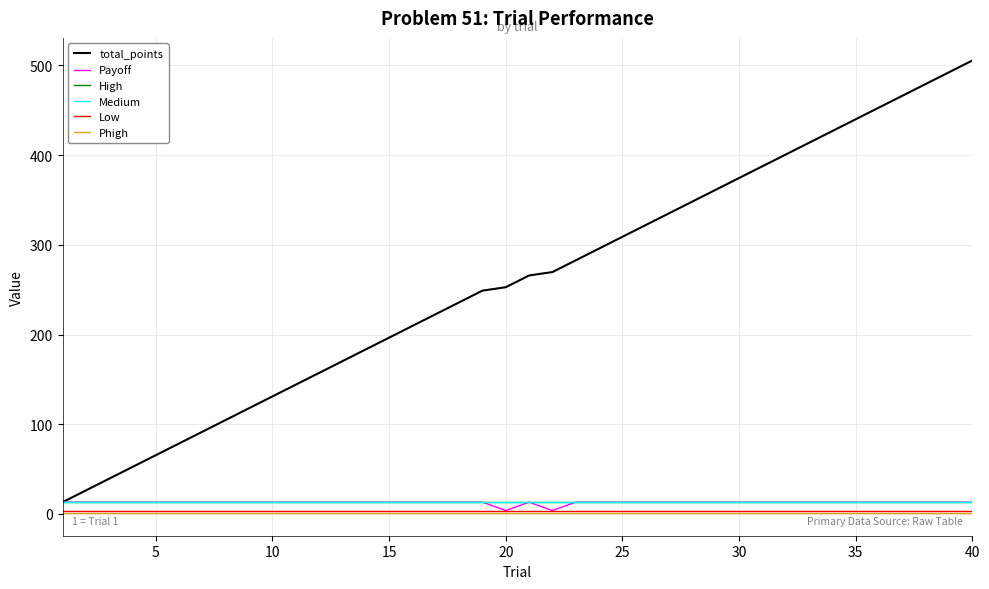

What is the maximum value shown in the chart?

505.4